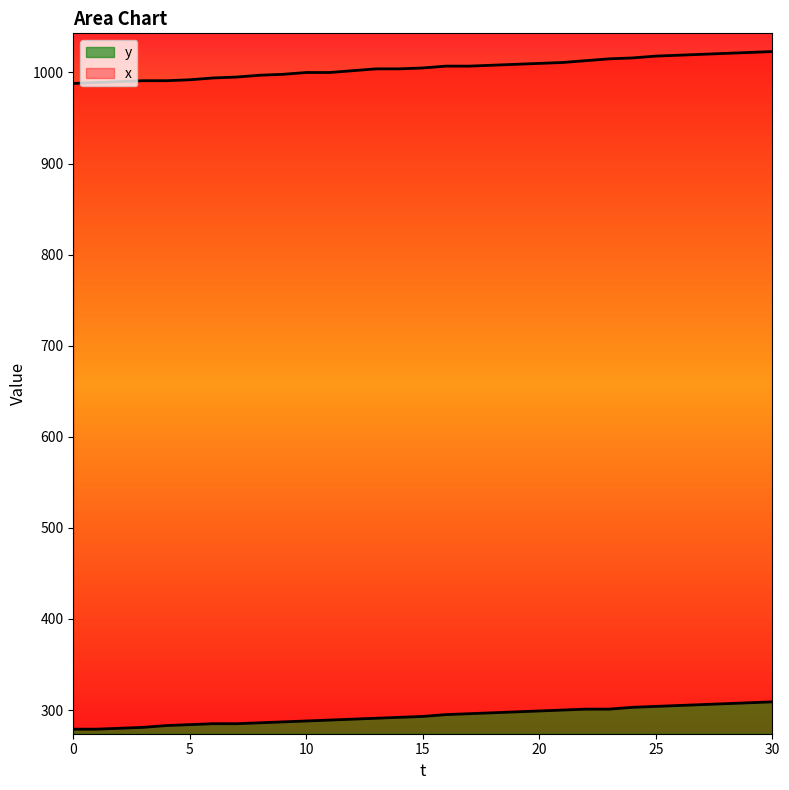

Reading left to right, what are all the values shown in this chart?

y: 0=279	1=279	2=280	3=281	4=283	5=284	6=285	7=285	8=286	9=287	10=288	11=289	12=290	13=291	14=292	15=293	16=295	17=296	18=297	19=298	20=299	21=300	22=301	23=301	24=303	25=304	26=305	27=306	28=307	29=308	30=309
x: 0=988	1=989	2=990	3=991	4=991	5=992	6=994	7=995	8=997	9=998	10=1000	11=1000	12=1002	13=1004	14=1004	15=1005	16=1007	17=1007	18=1008	19=1009	20=1010	21=1011	22=1013	23=1015	24=1016	25=1018	26=1019	27=1020	28=1021	29=1022	30=1023